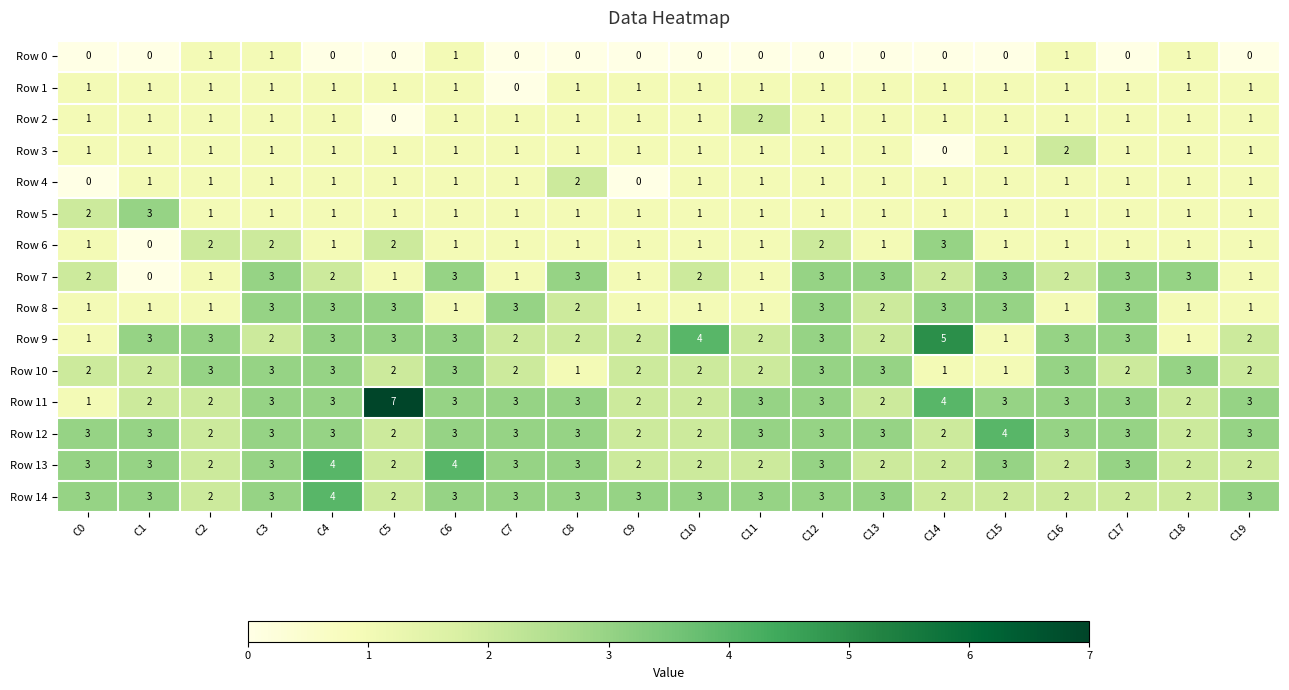

At which label does Row 14 reach its peak?

C4